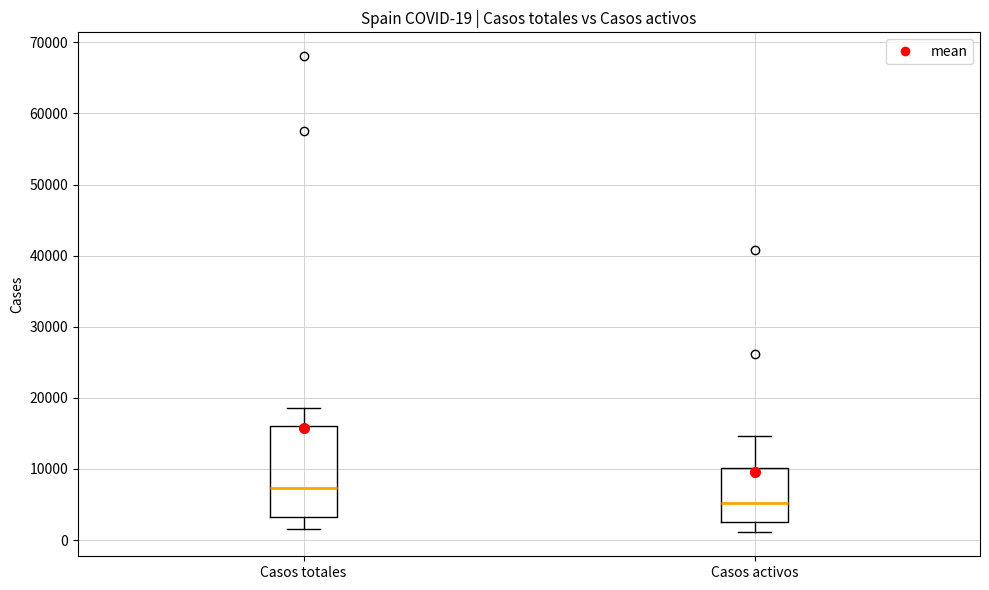

Which box has the lowest median line?

Casos activos